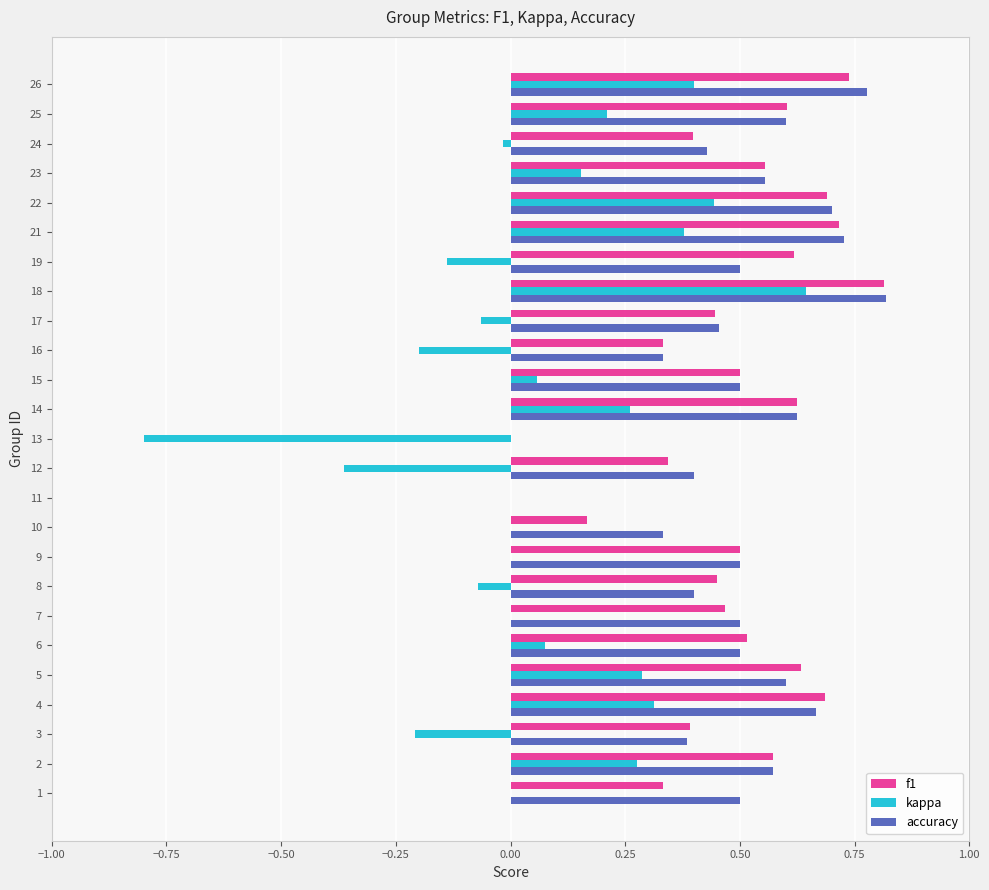

Is it true that accuracy equals 0.9 at 5?

False